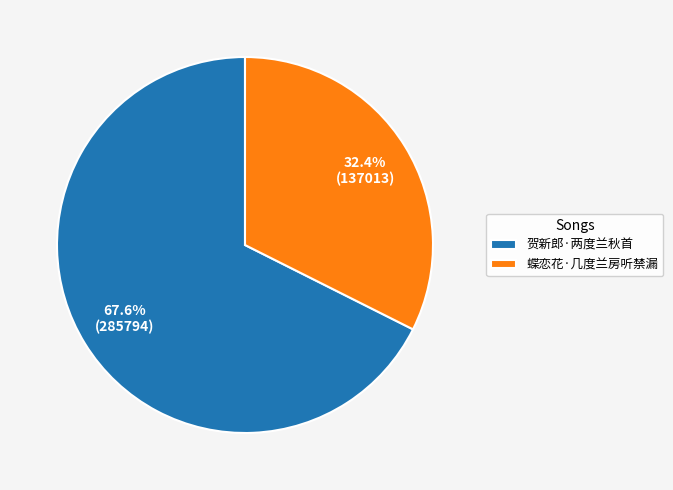

What is the largest slice in the pie chart?

贺新郎·两度兰秋首